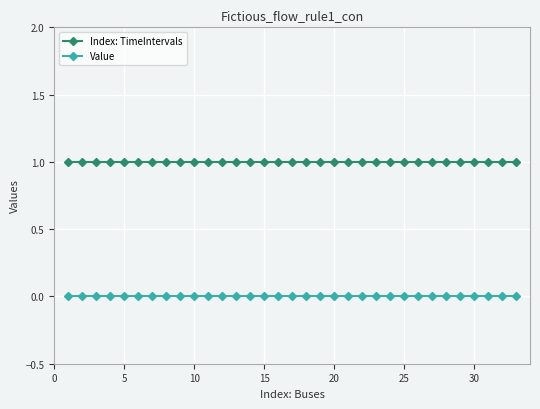

Does the chart have visible grid lines?

Yes